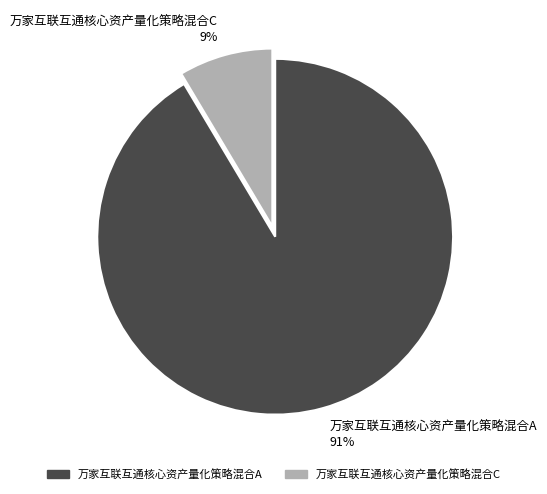

Do 万家互联互通核心资产量化策略混合C 9% and 万家互联互通核心资产量化策略混合A 91% together represent more than half of the pie?

Yes